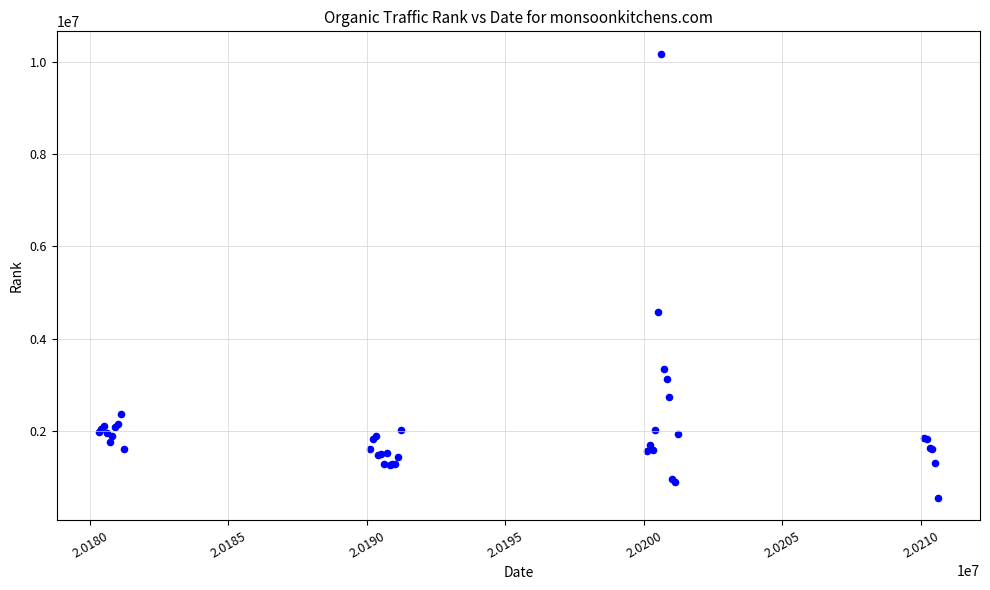

What Y value in the scatter plot is closest to 5363466?

4586239